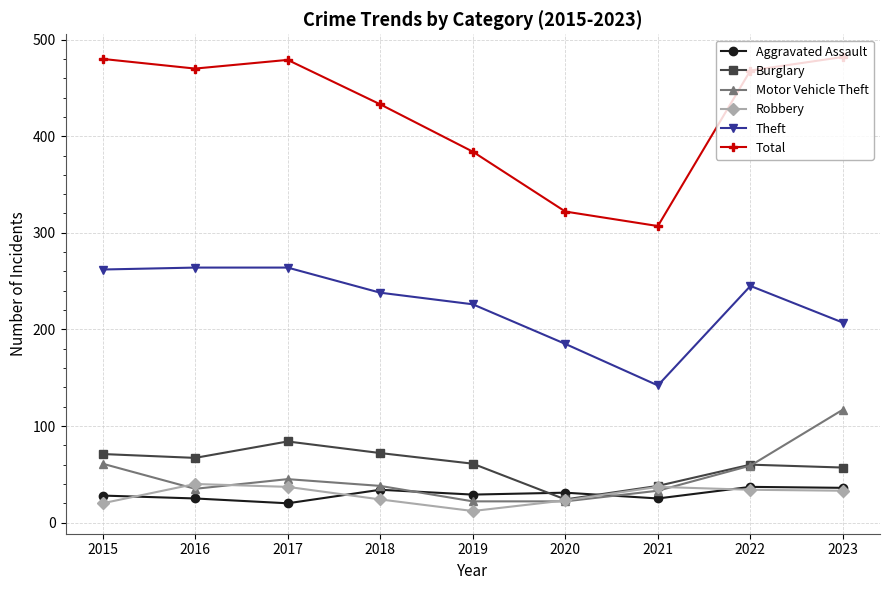

What is the spread (max minus min) of values at 2020?

300